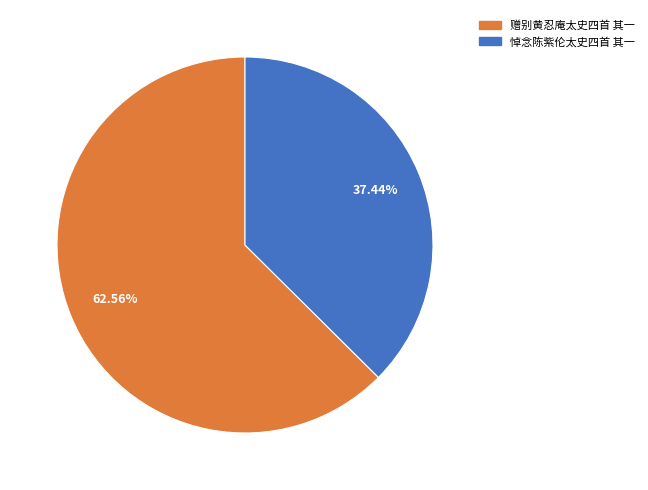

Does 悼念陈紫伦太史四首 其一 account for over 50% of the chart?

No